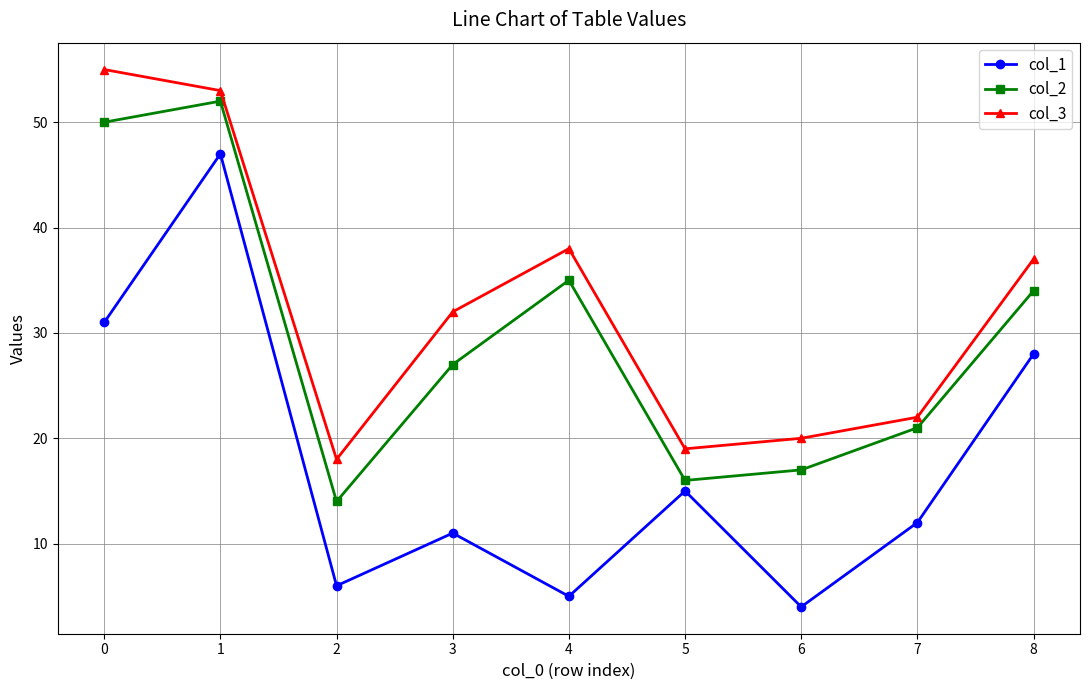

Rank the series by their average value, from highest to lowest.

col_3, col_2, col_1